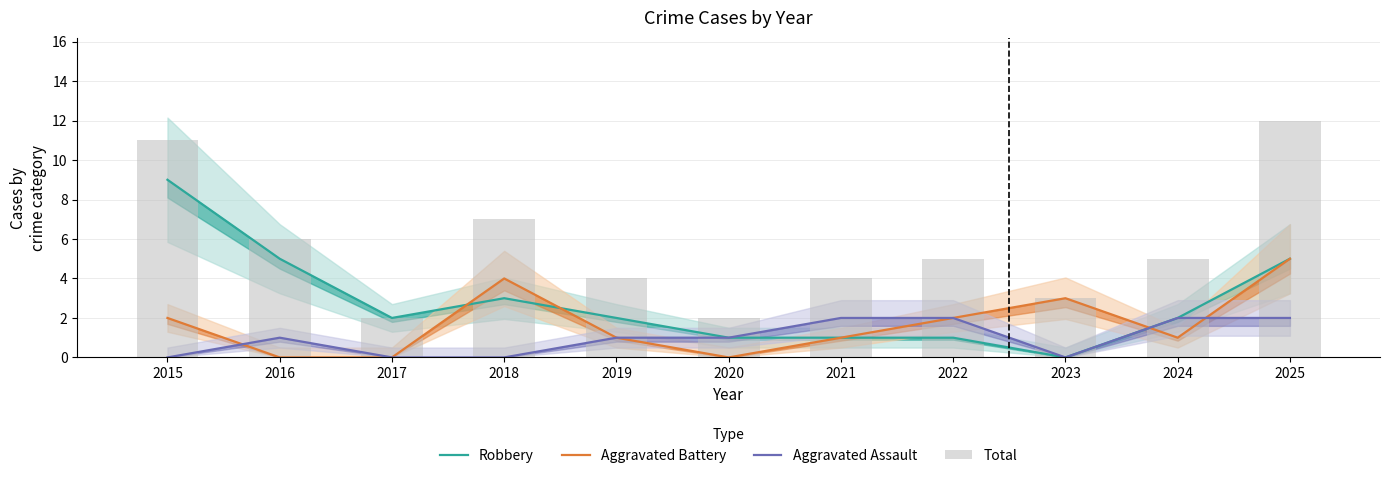

What are all the series names shown in the legend?

Robbery, Aggravated Battery, Aggravated Assault, Total